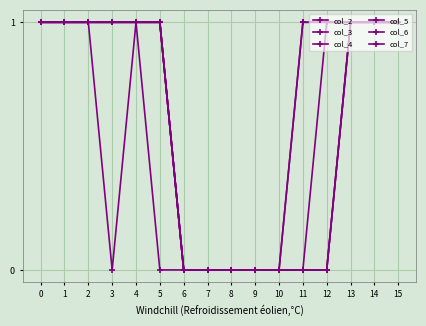

Is this an area chart (filled region under the line)?

No